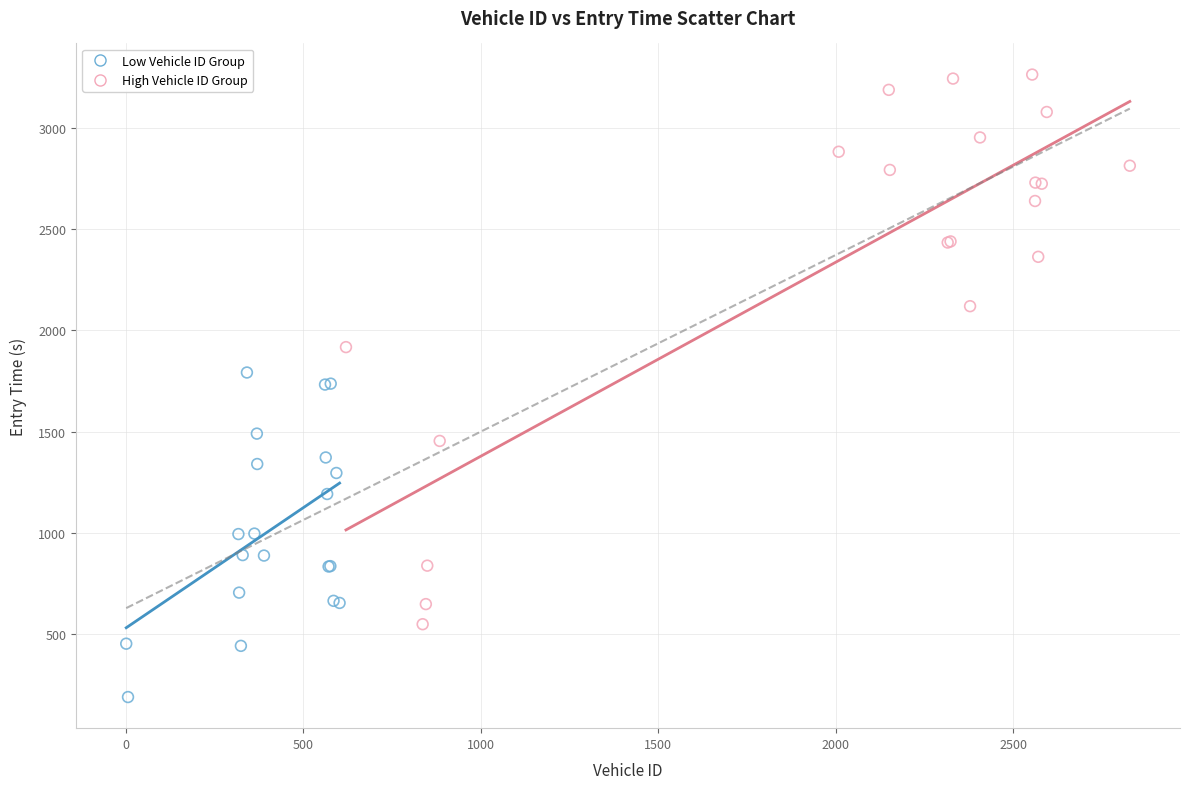

Which series has the largest Y range (max minus min)?

High Vehicle ID Group